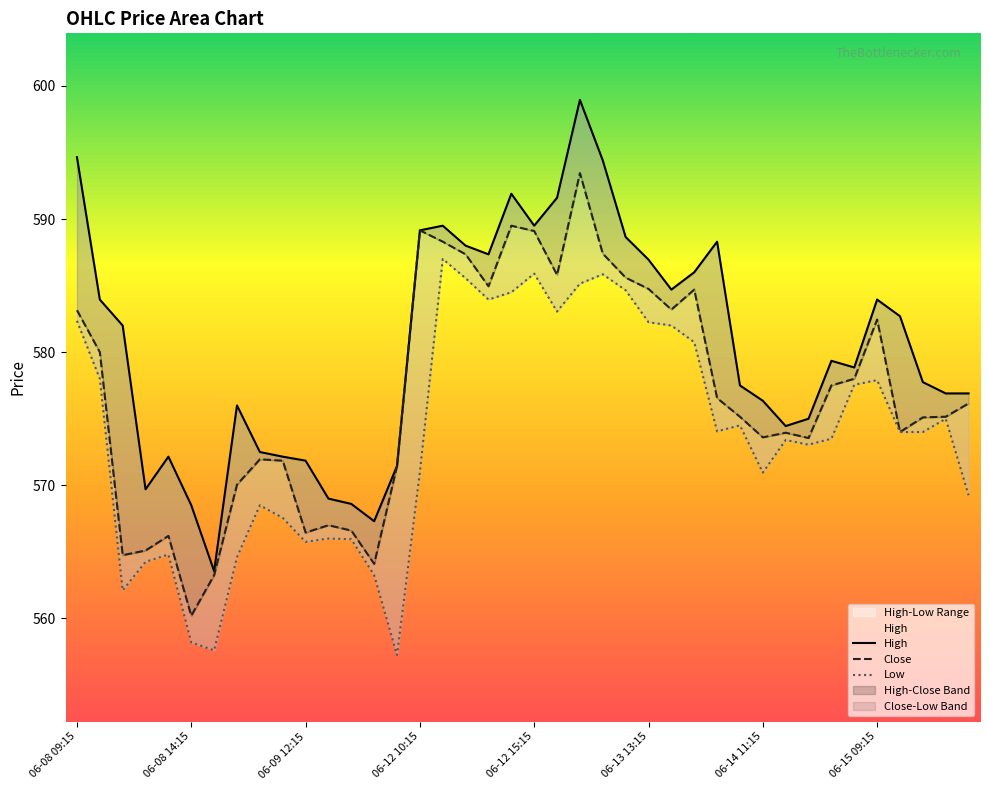

What is the total value across all series at 8?

1713.0